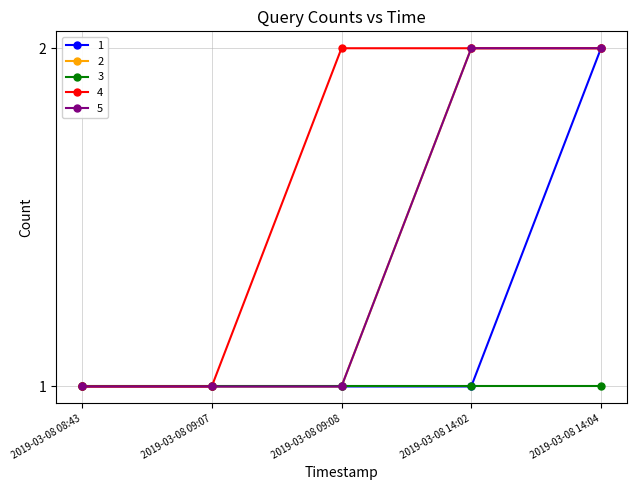

Where is 4 nearest to the value 1?

2019-03-08 08:43